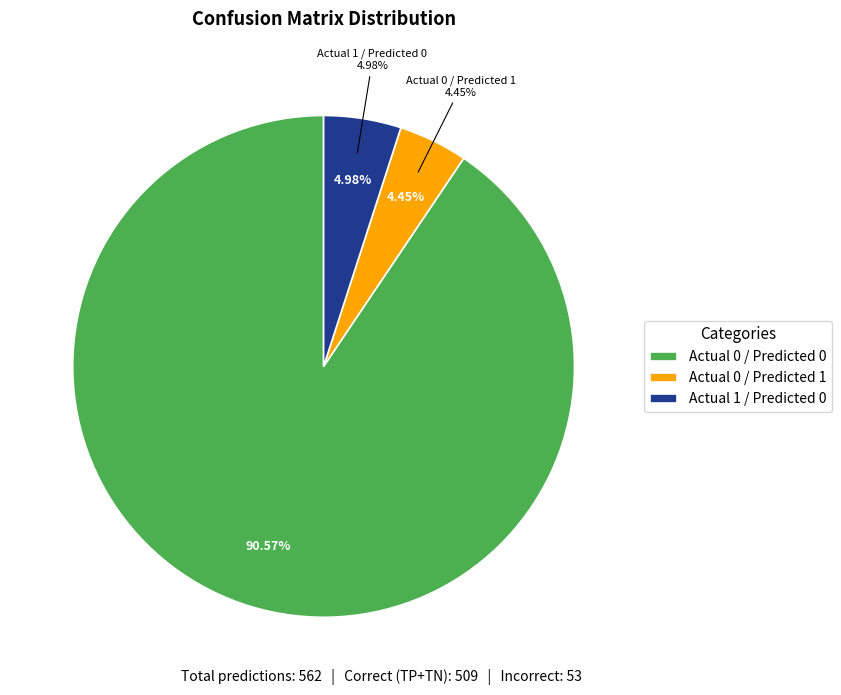

Is it true that Actual 0 / Predicted 0 is 76% of the pie?

False